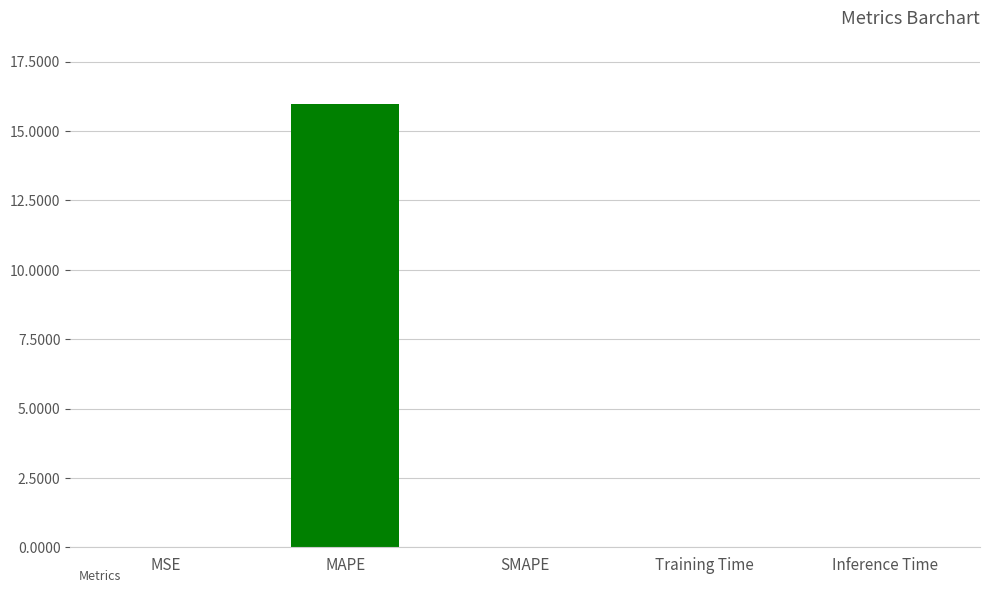

Is it true that the value at MSE is 0.0?

True